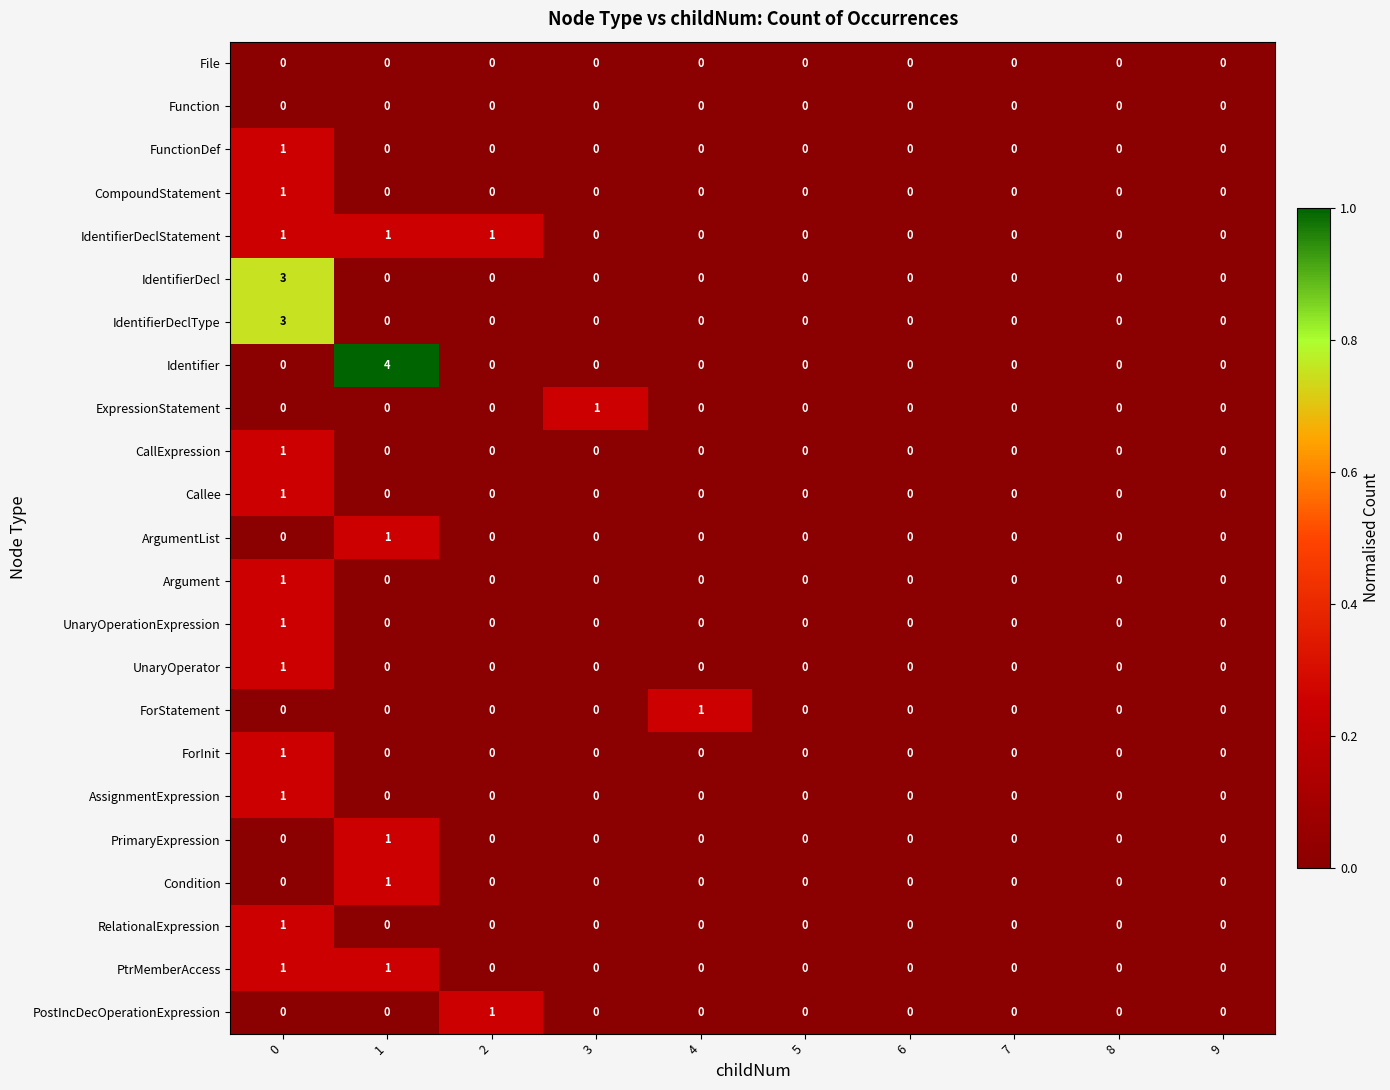

How many Identifier values are between 0 and 1?

9